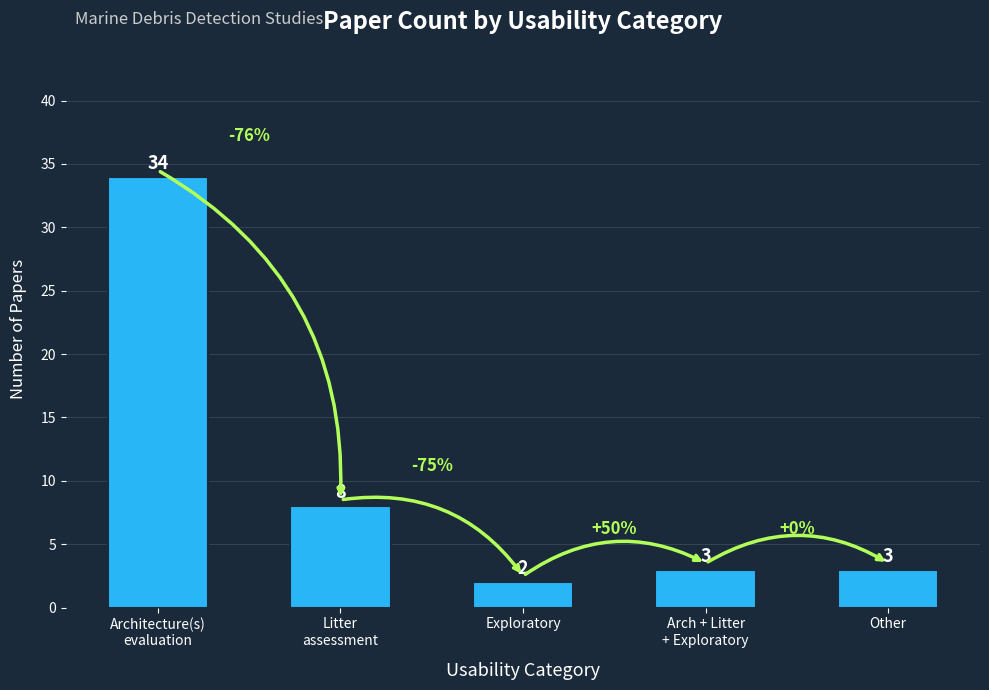

The value at Architecture(s)
evaluation is 34. True or false?

True